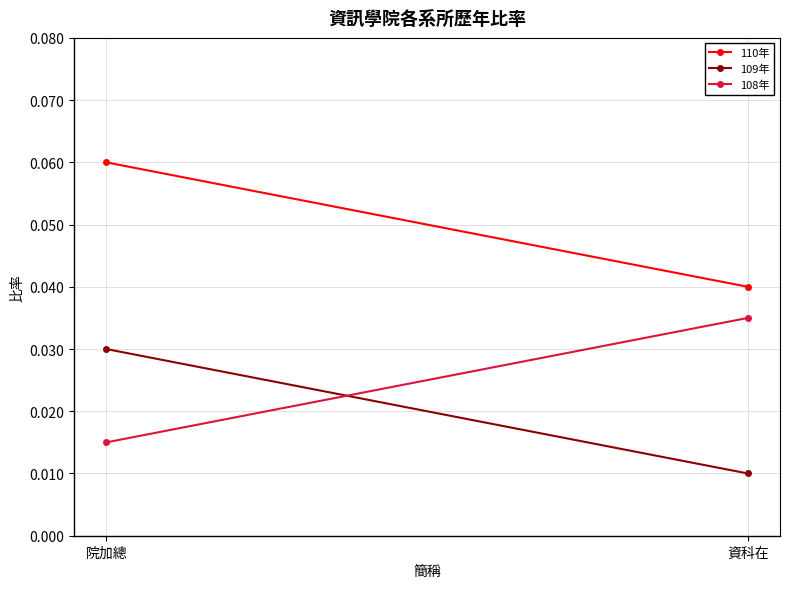

Rank the series by their average value, from lowest to highest.

109年, 108年, 110年